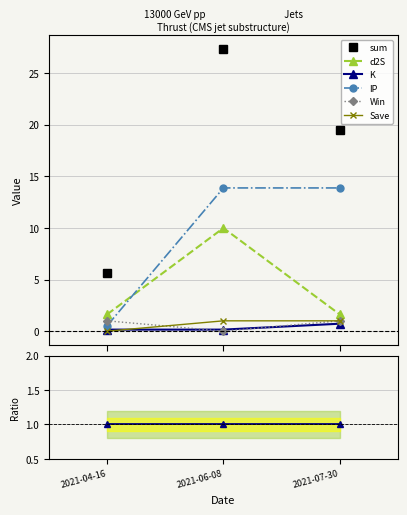

How many categories are shown in the chart?

3